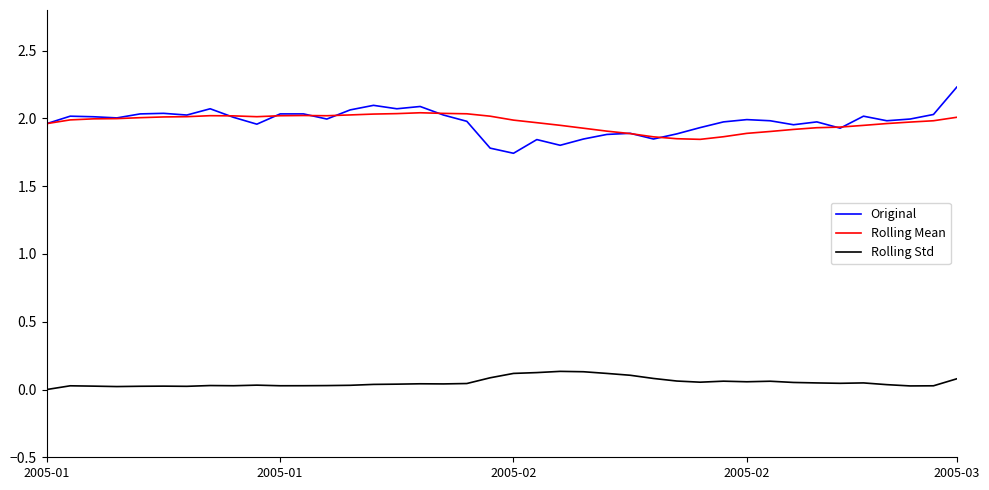

Rank the series by their maximum value, from highest to lowest.

Original, Rolling Mean, Rolling Std